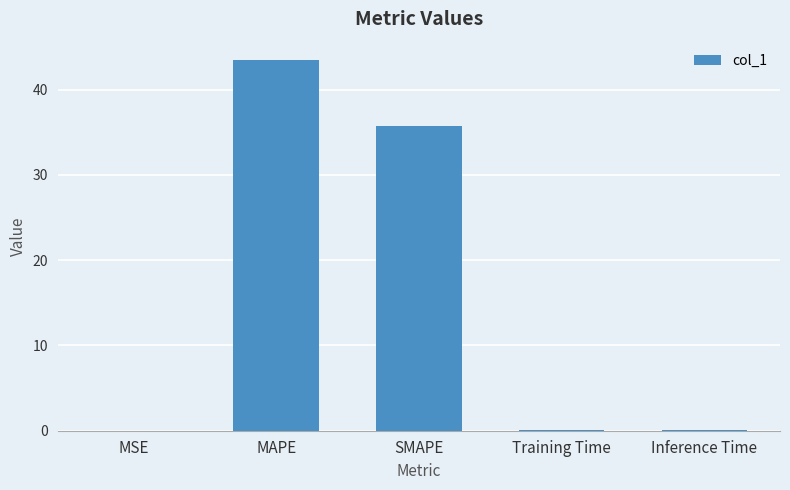

Which category has the highest value across all series?

MAPE